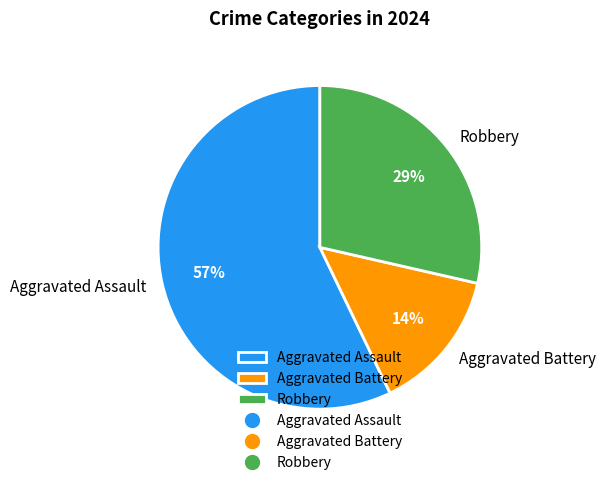

To the nearest percent, what is the combined percentage of Robbery and Aggravated Battery?

43%